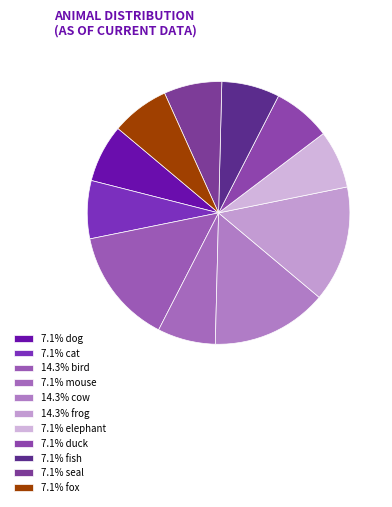

Does any single category account for the majority?

No